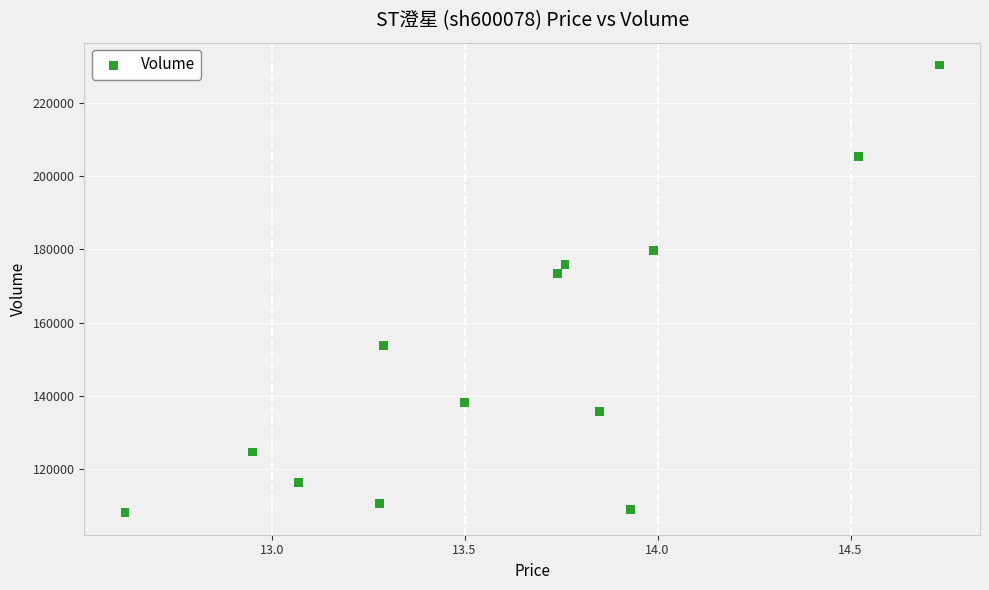

What Y value in the scatter plot is closest to 169261?

173426